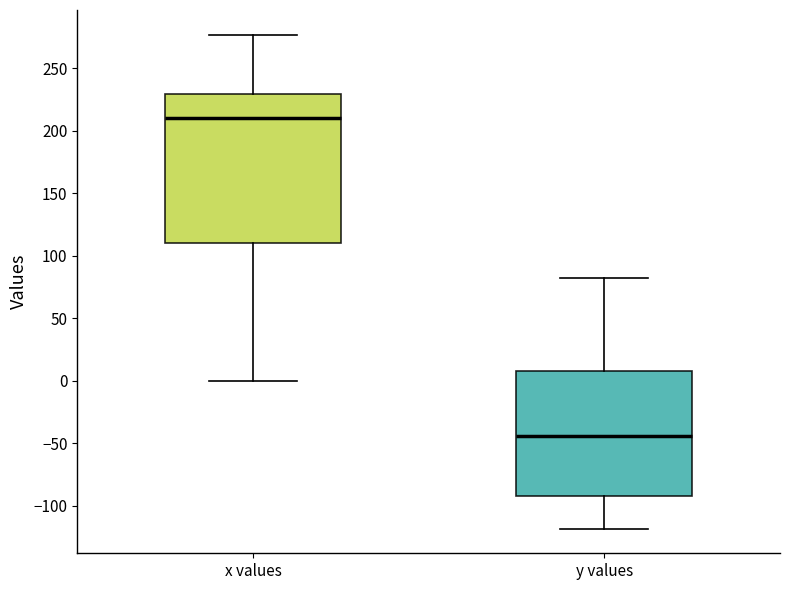

Reading left to right, transcribe this box plot: for each box, give where its median line is, the range the box spans, and where its two whiskers end, as read against the y-axis. The values are not printed on the chart, so give them approximately, as read against the axis.

x values: median 210, box 110 to 230, whiskers 0 to 275
y values: median -45, box -90 to 10, whiskers -120 to 80